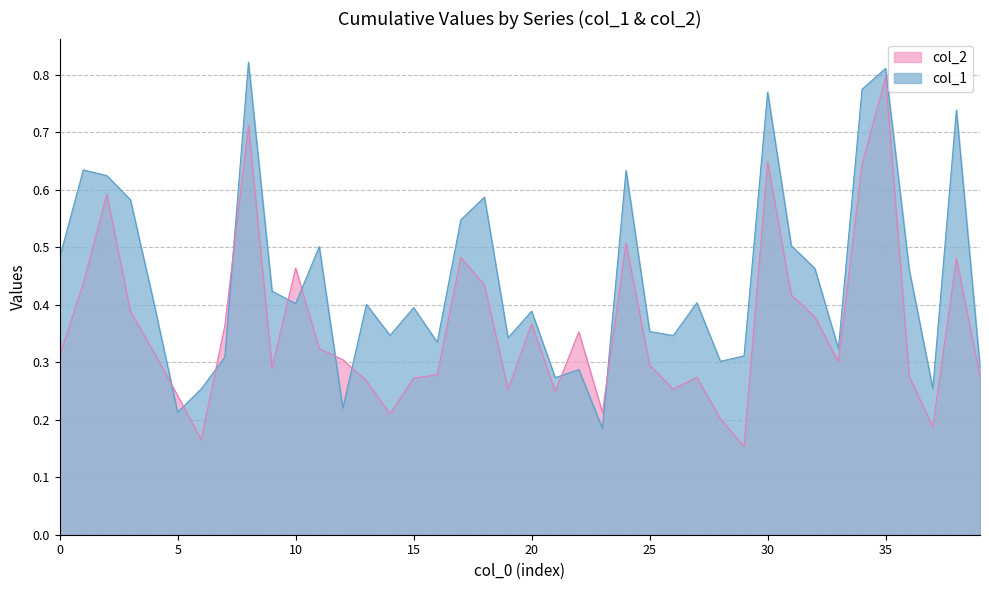

Reading right to left, transcribe all the data shown in this chart.

col_1: 39=0.3	38=0.7	37=0.3	36=0.5	35=0.8	34=0.8	33=0.3	32=0.5	31=0.5	30=0.8	29=0.3	28=0.3	27=0.4	26=0.3	25=0.4	24=0.6	23=0.2	22=0.3	21=0.3	20=0.4	19=0.3	18=0.6	17=0.5	16=0.3	15=0.4	14=0.3	13=0.4	12=0.2	11=0.5	10=0.4	9=0.4	8=0.8	7=0.3	6=0.3	5=0.2	4=0.4	3=0.6	2=0.6	1=0.6	0=0.5
col_2: 39=0.3	38=0.5	37=0.2	36=0.3	35=0.8	34=0.6	33=0.3	32=0.4	31=0.4	30=0.6	29=0.2	28=0.2	27=0.3	26=0.3	25=0.3	24=0.5	23=0.2	22=0.4	21=0.2	20=0.4	19=0.3	18=0.4	17=0.5	16=0.3	15=0.3	14=0.2	13=0.3	12=0.3	11=0.3	10=0.5	9=0.3	8=0.7	7=0.4	6=0.2	5=0.2	4=0.3	3=0.4	2=0.6	1=0.4	0=0.3